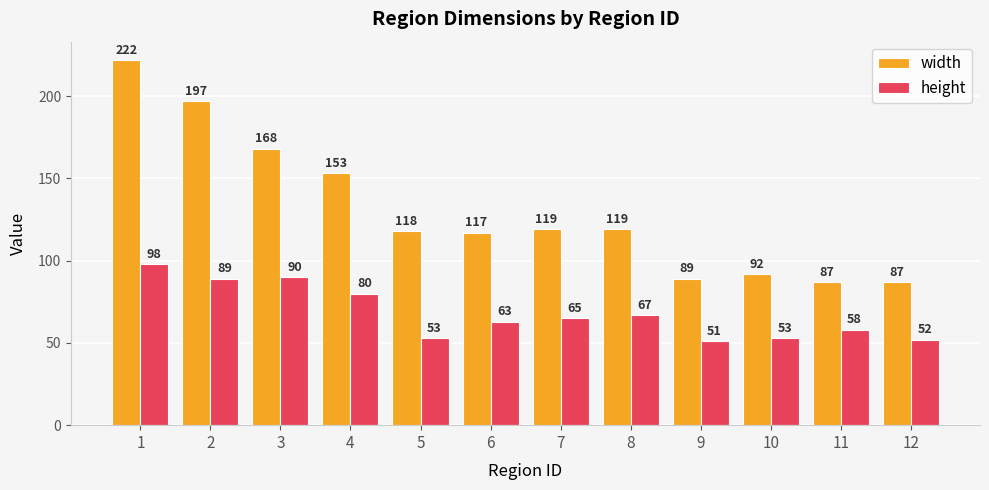

Which series changed the most between 8 and 10?

width